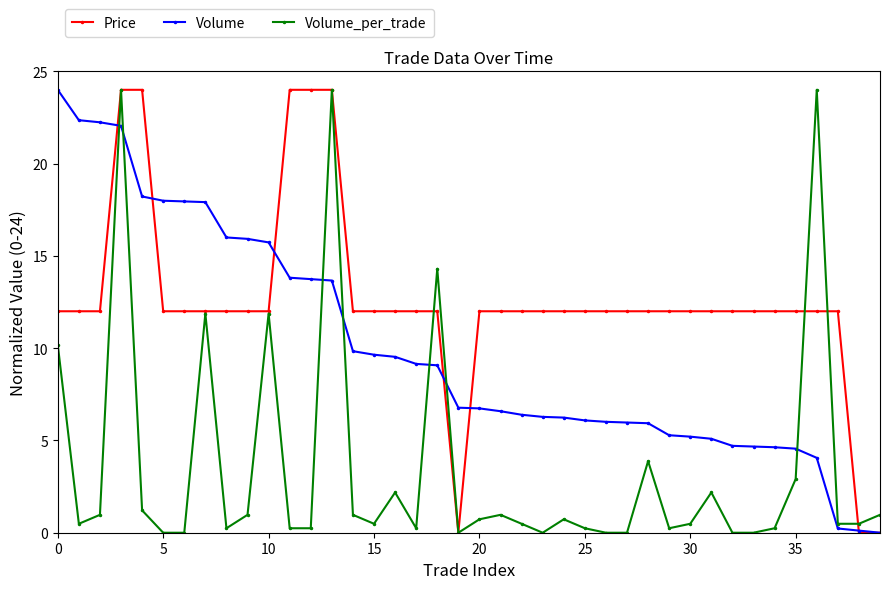

List the series in order of their overall mean, lowest first.

Volume_per_trade, Volume, Price